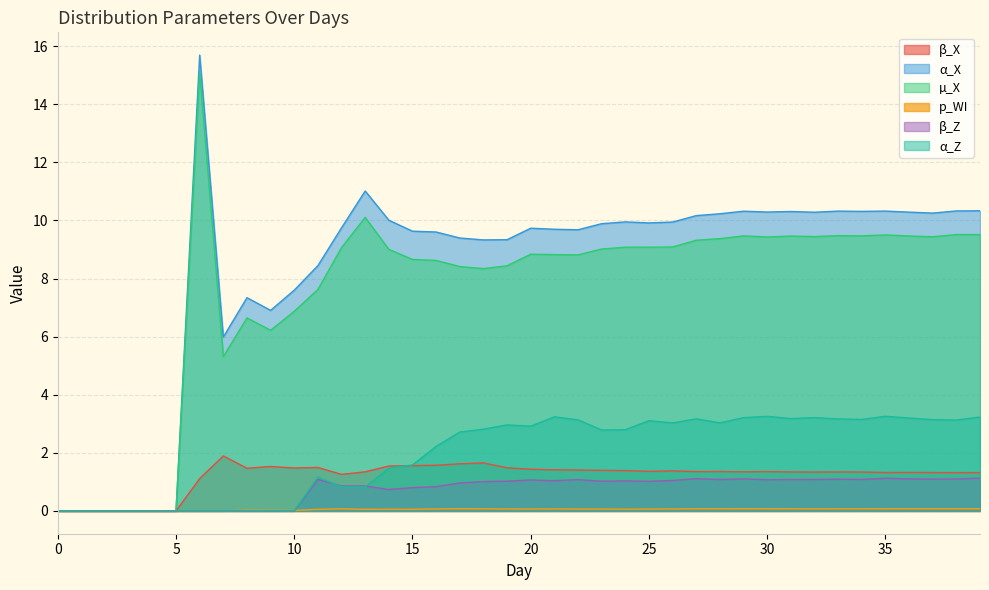

Which series changed the most between 23 and 30?

α_Z